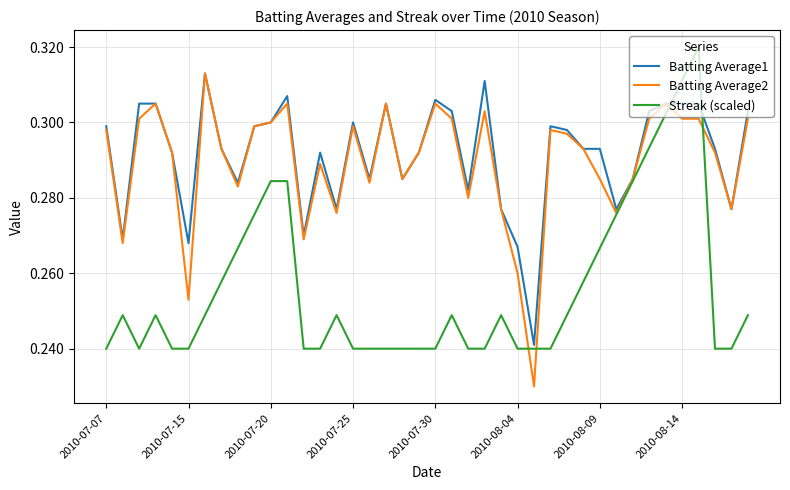

True or false: Batting Average2 has a value of 0.5 at 2010-07-20.

False